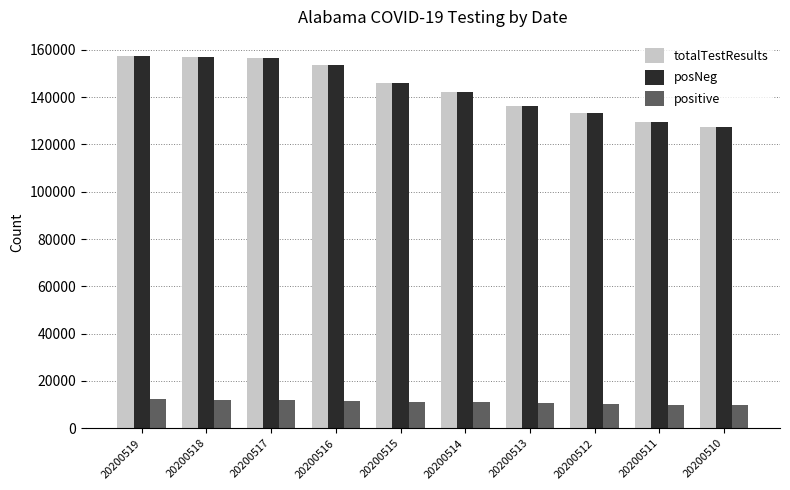

What is the smallest value displayed?

9777